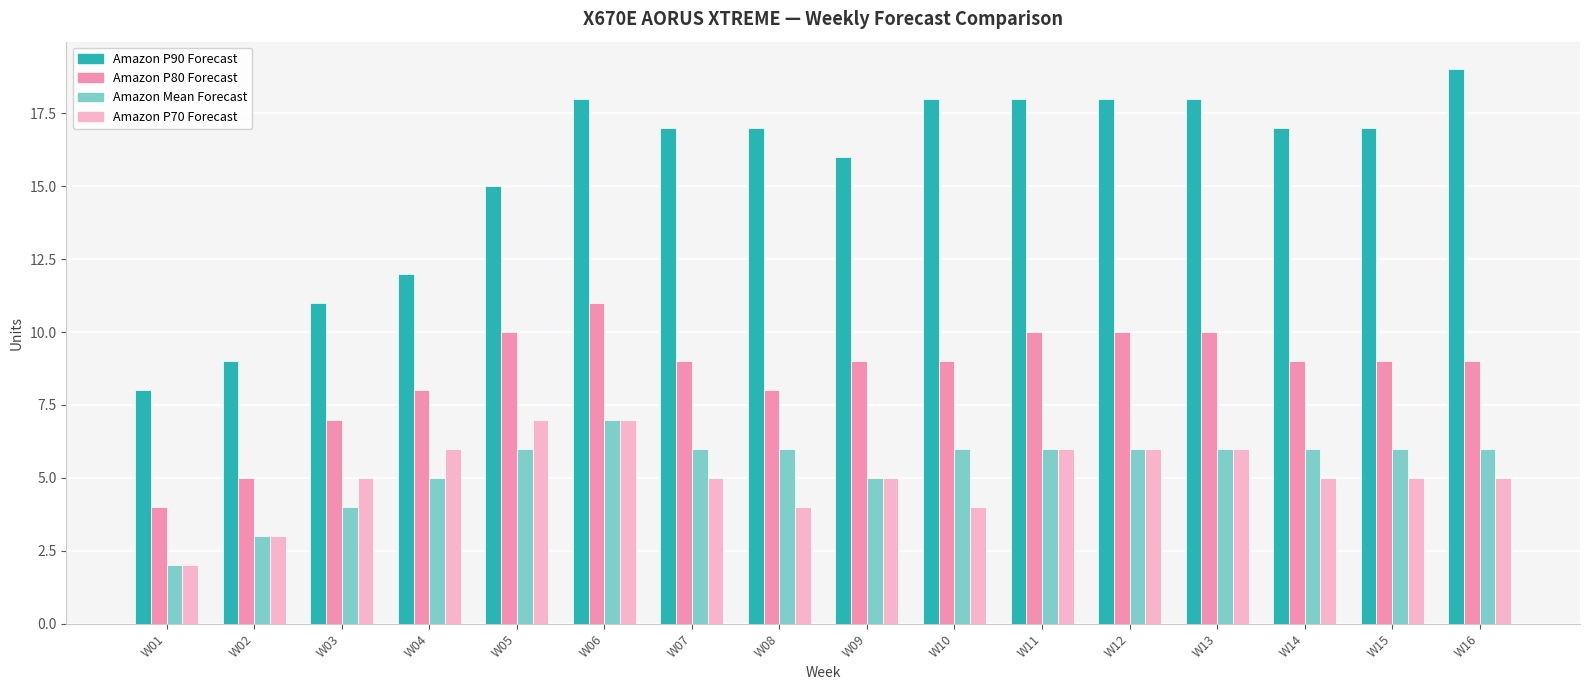

What are all the series names shown in the legend?

Amazon P90 Forecast, Amazon P80 Forecast, Amazon Mean Forecast, Amazon P70 Forecast